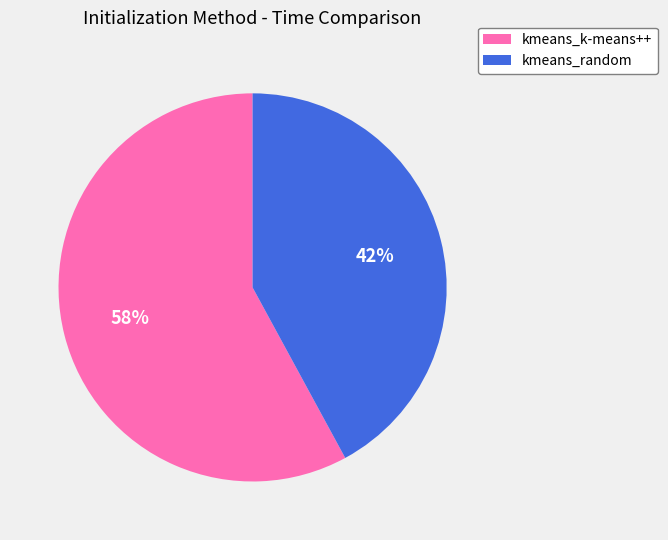

Is the sum of kmeans_random and kmeans_k-means++ greater than half?

Yes